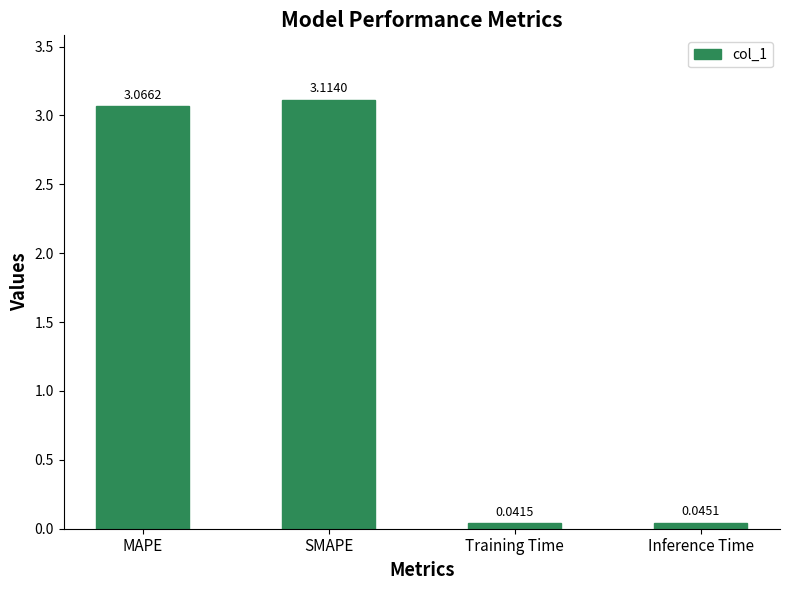

Where is the data nearest to the value 1?

Inference Time